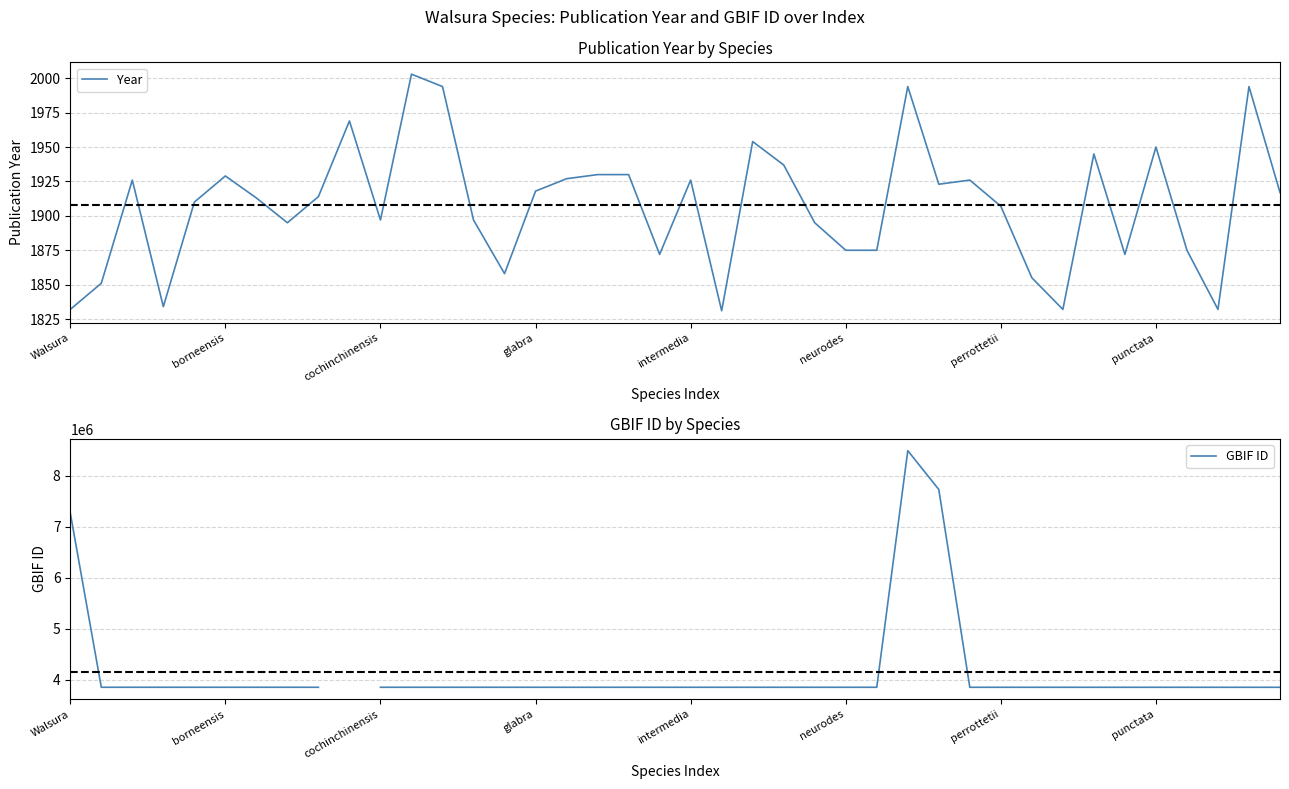

Which label corresponds to the smallest value in the chart?

21